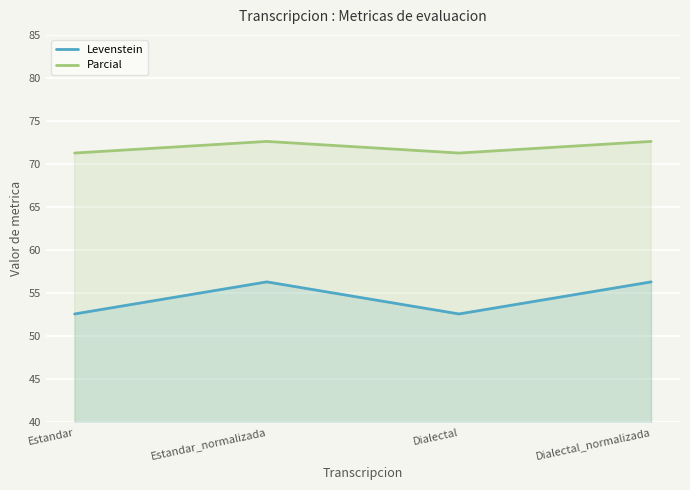

True or false: Parcial and Levenstein cross at least once.

False